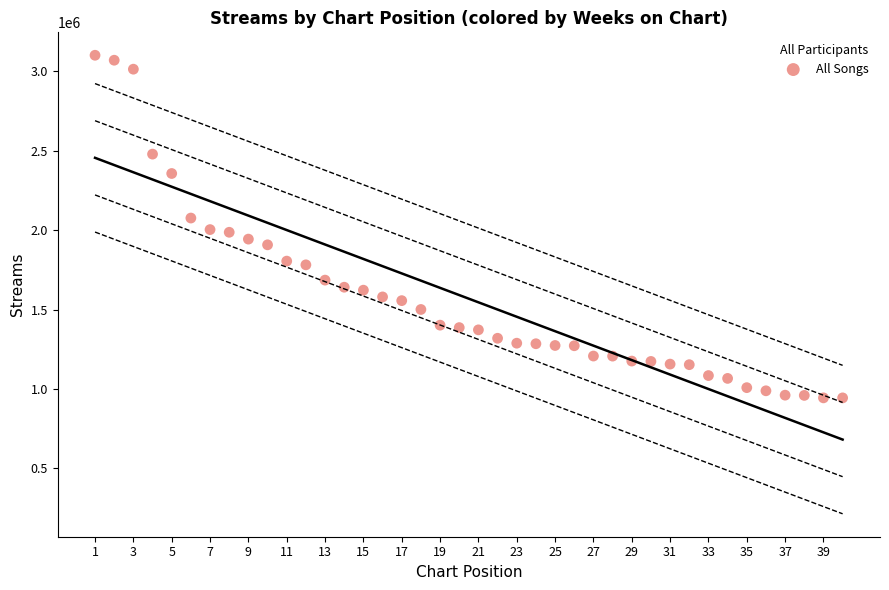

What is the range of X values (max minus min)?

39